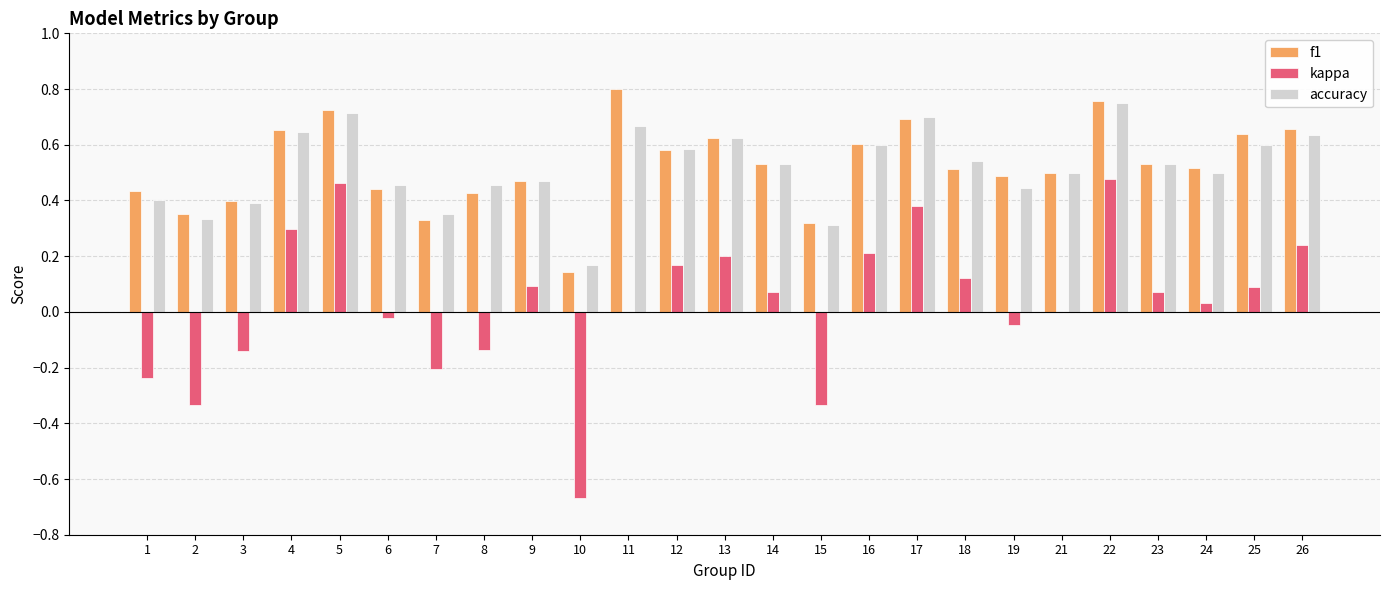

Which category has the highest value in the f1 series?

11